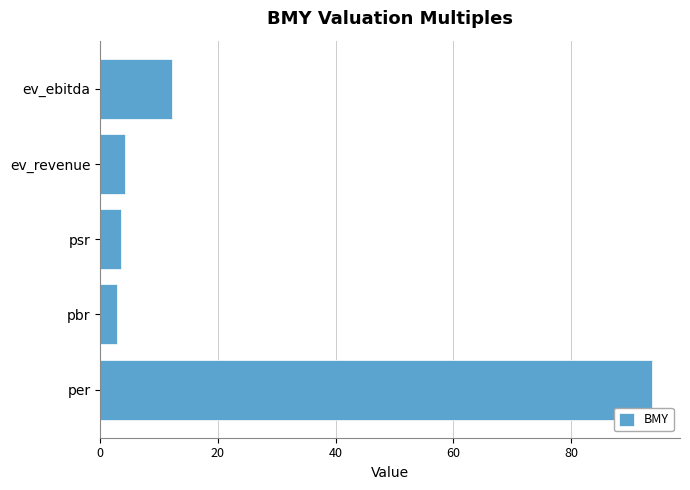

What is the smallest value displayed?

2.8